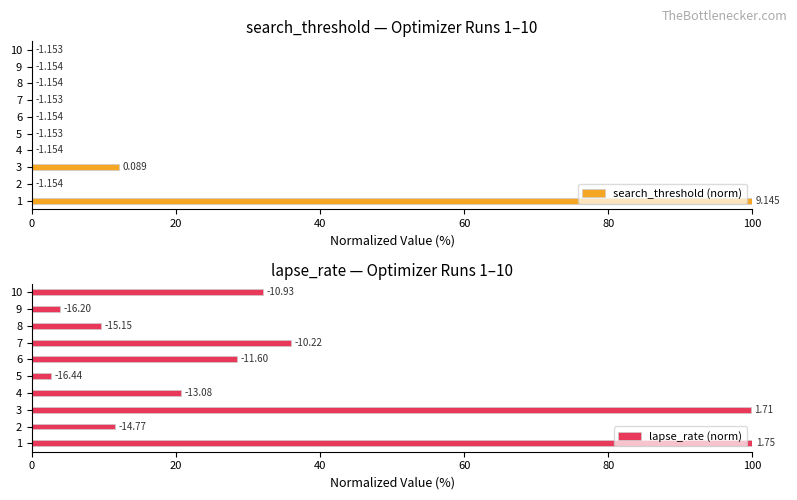

List the series in order of their peak value, highest first.

search_threshold (norm), lapse_rate (norm)